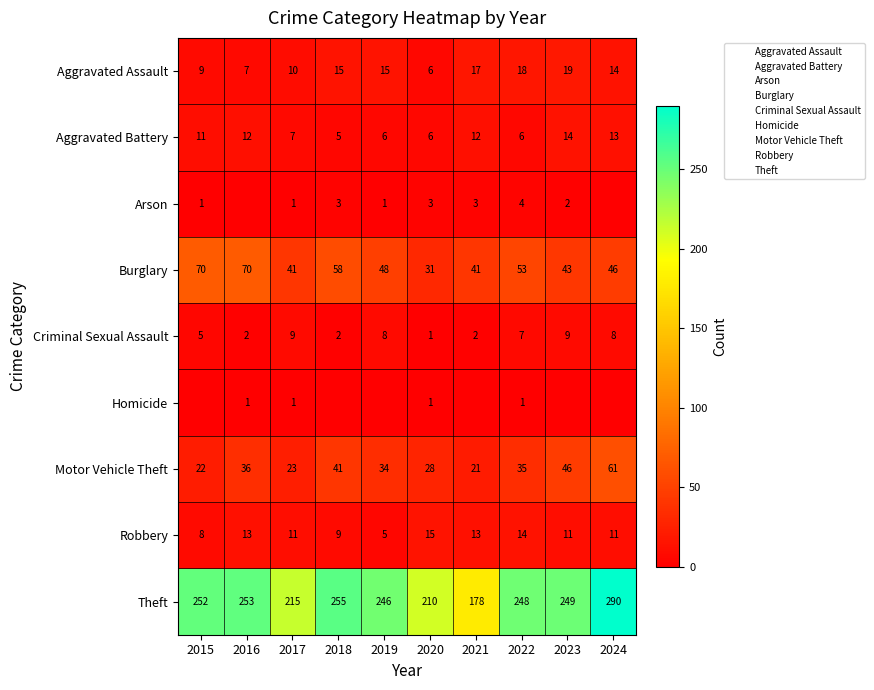

Read the Aggravated Battery value at 2020.

6